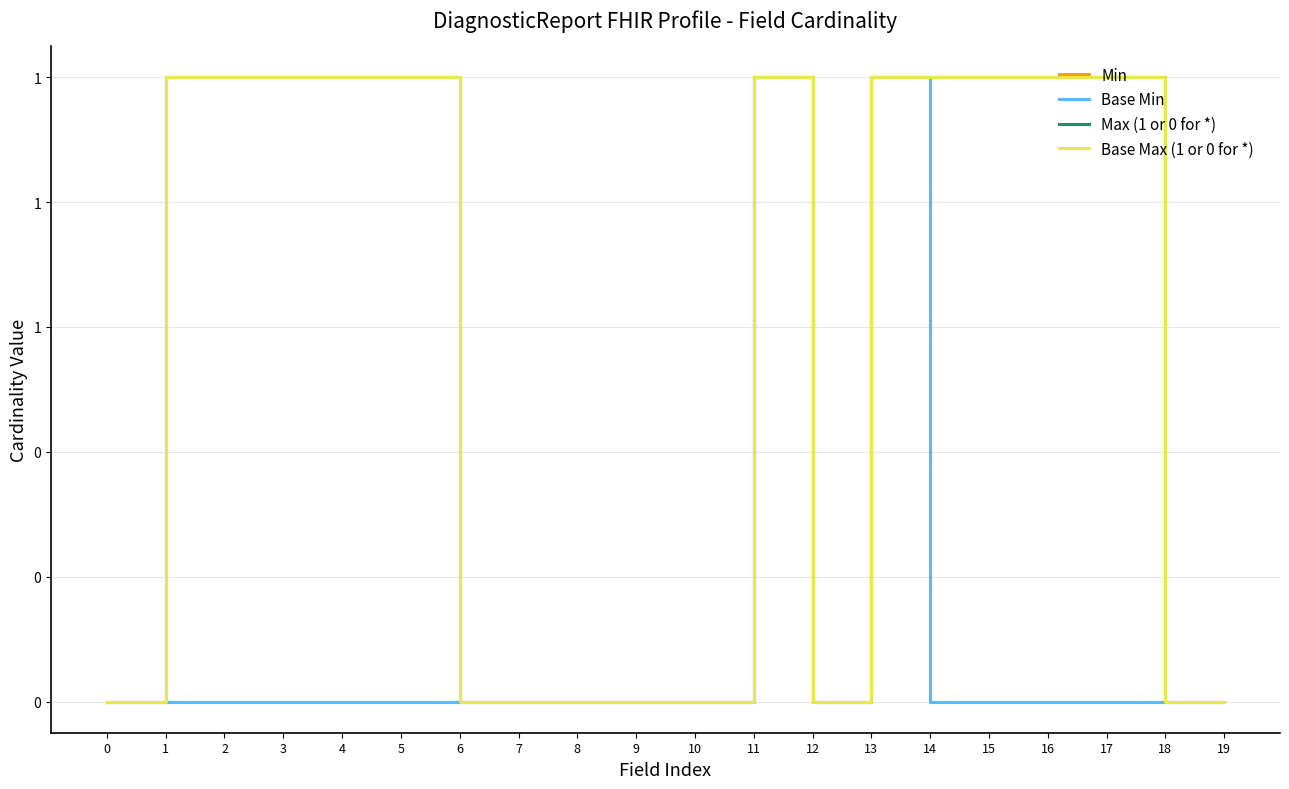

Does the chart display data point markers on the line(s)?

No